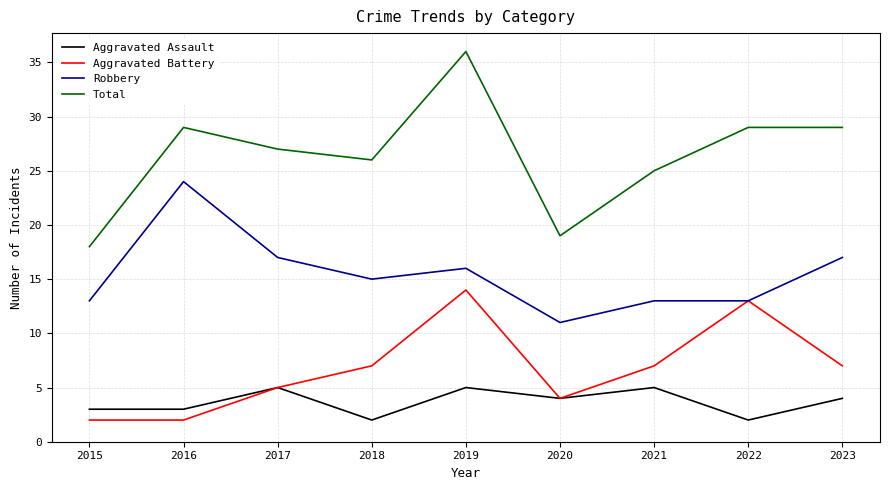

What is the minimum value shown in the chart?

2